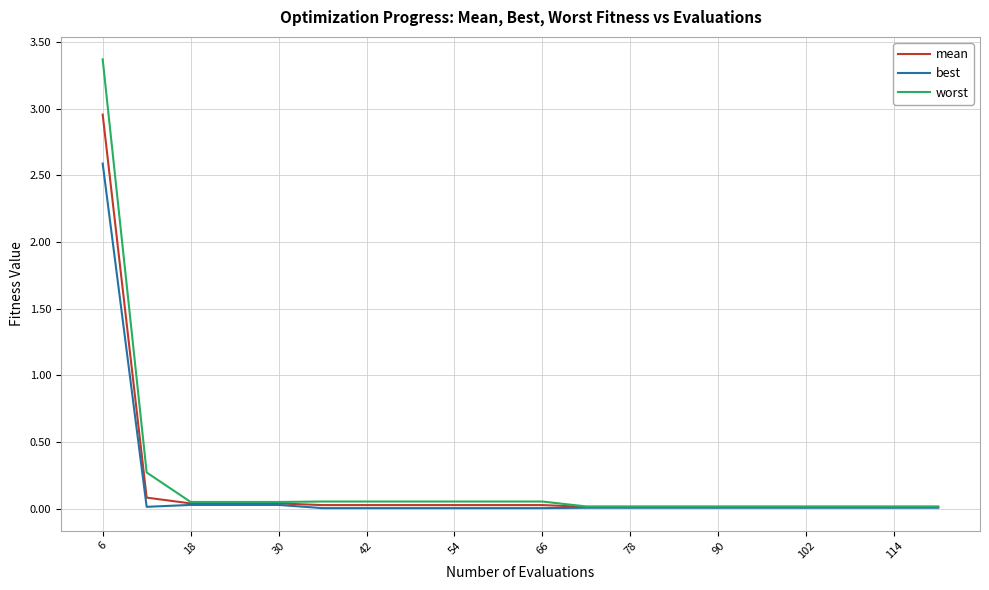

Rank the series by their maximum value, from lowest to highest.

best, mean, worst